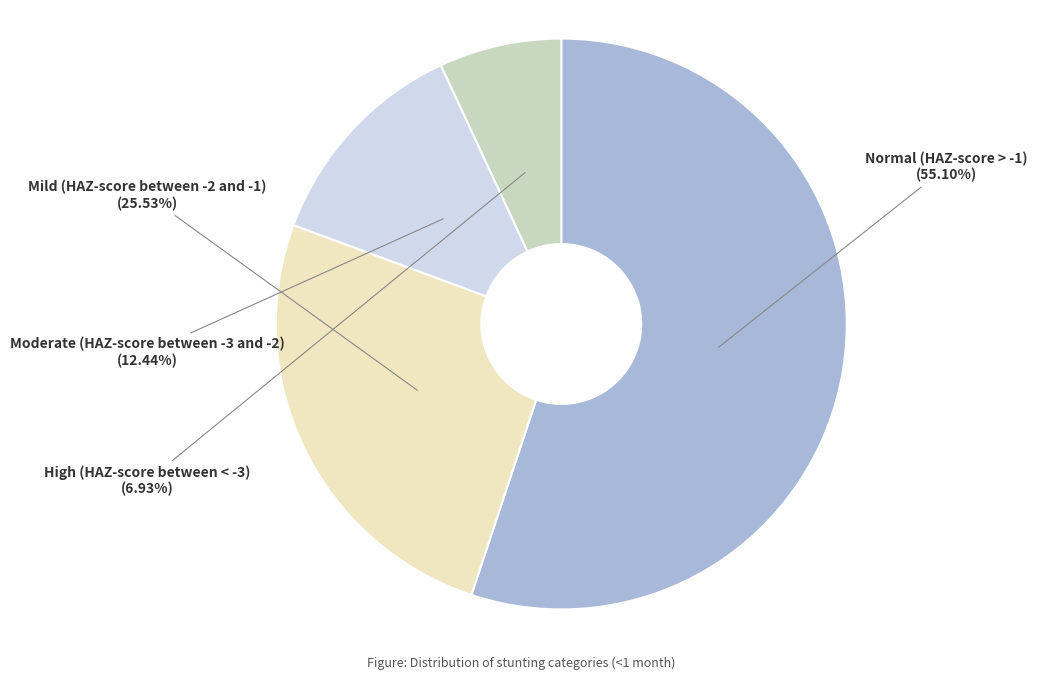

To the nearest percent, what is the difference between the High (HAZ-score between < -3) and Moderate (HAZ-score between -3 and -2) slice percentages?

6%